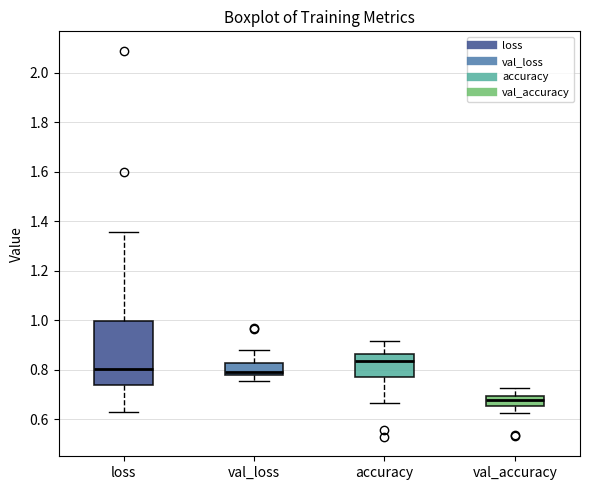

Reading left to right, read every box against the y-axis: the position of its median line, the range the box covers, and the ends of its whiskers. The values are not printed on the chart, so give them approximately, as read against the axis.

loss: median 0.80, box 0.74 to 1.00, whiskers 0.62 to 1.36
val_loss: median 0.80, box 0.78 to 0.82, whiskers 0.76 to 0.88
accuracy: median 0.84, box 0.78 to 0.86, whiskers 0.66 to 0.92
val_accuracy: median 0.68, box 0.66 to 0.70, whiskers 0.62 to 0.72